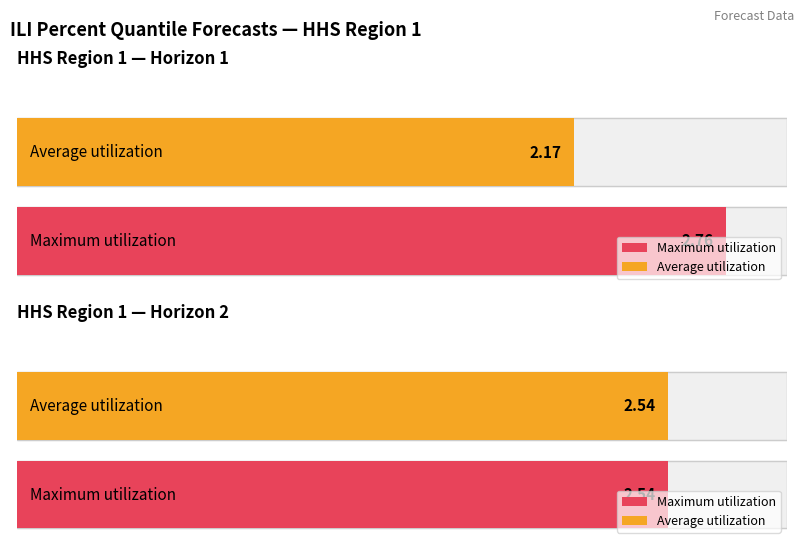

Which category has the highest value in the Maximum utilization series?

HHS Region 1 Horizon 1